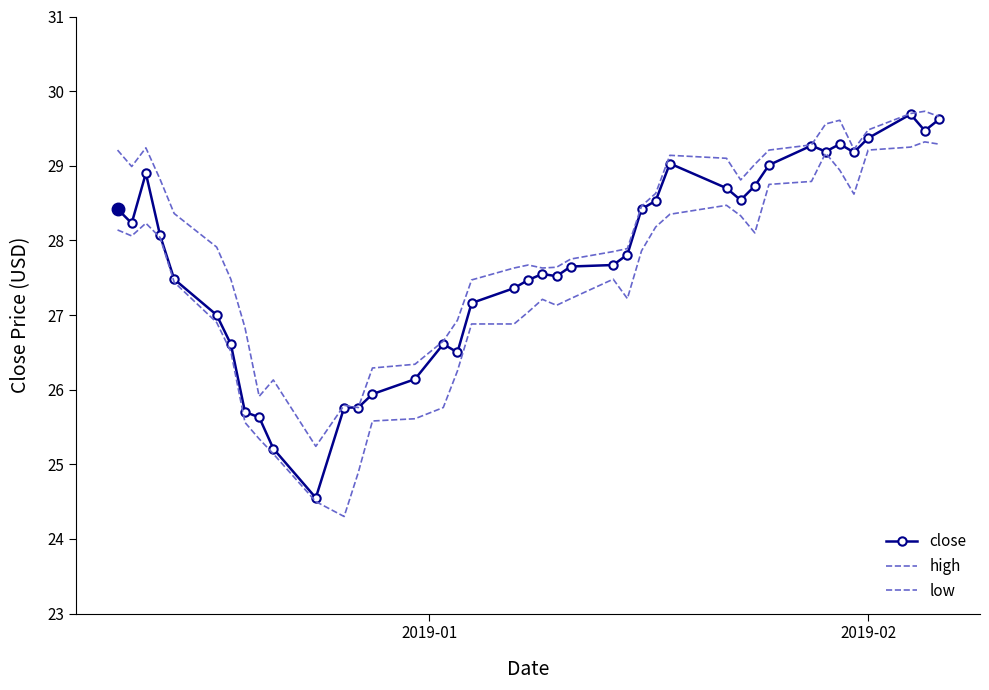

How many distinct data groups are displayed?

3